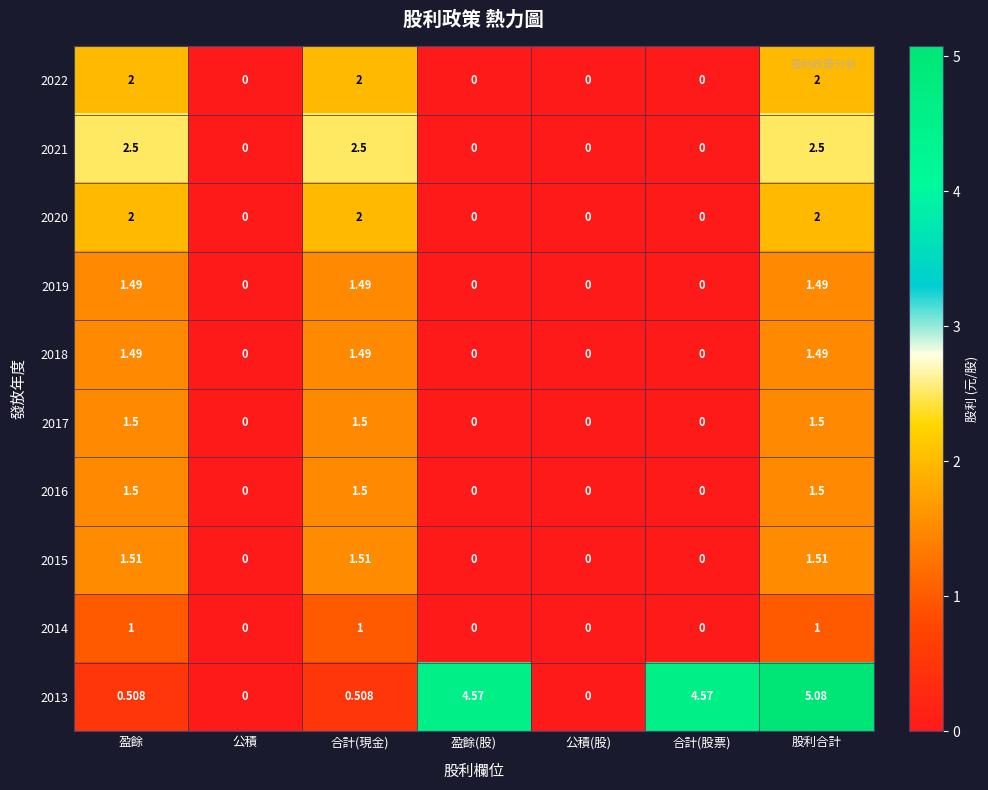

Is the value of 2015 at 公積 greater than the value of 2016 at 合計(現金)?

No